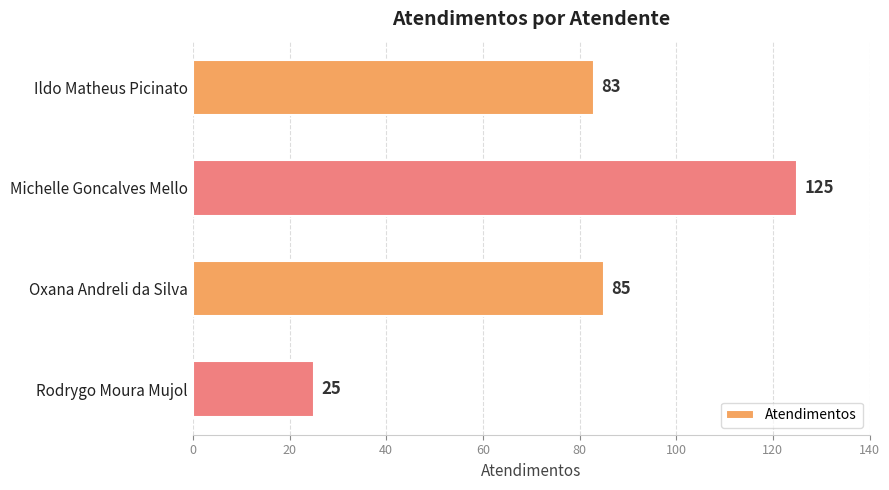

What is the sum of all values?

318